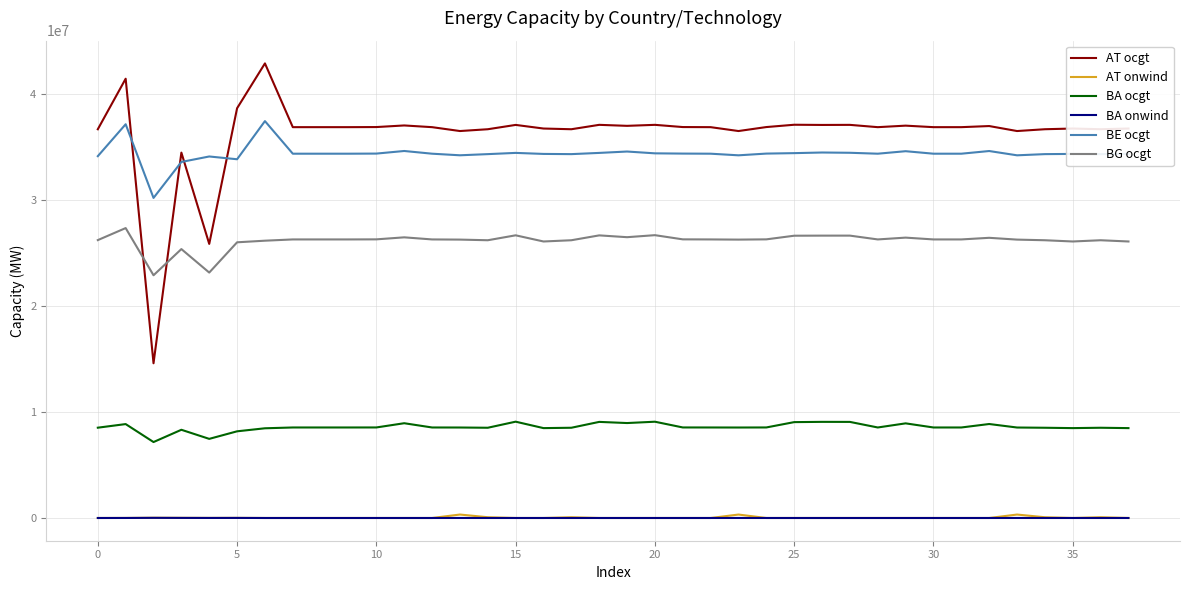

At how many categories does at least one series exceed 39299972?

2